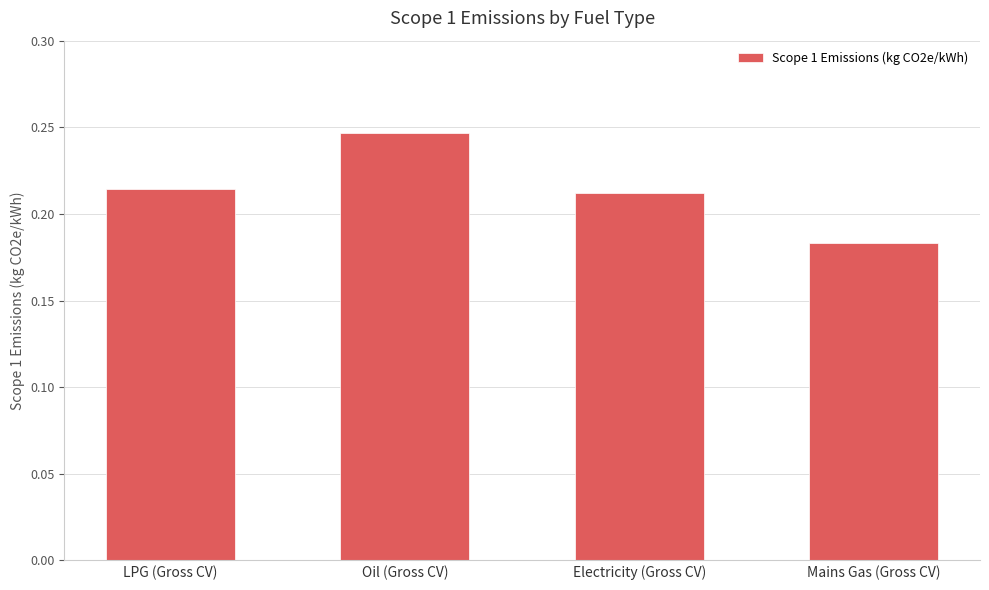

Between Oil (Gross CV) and Electricity (Gross CV), which is larger?

Oil (Gross CV)